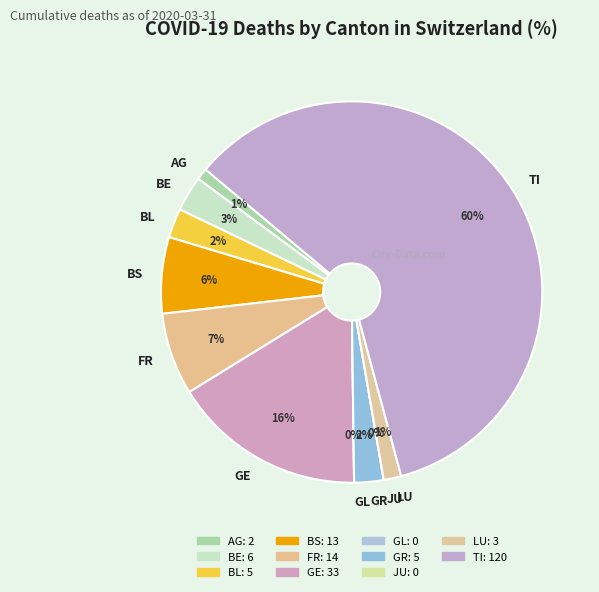

Is there a majority slice in this chart?

Yes